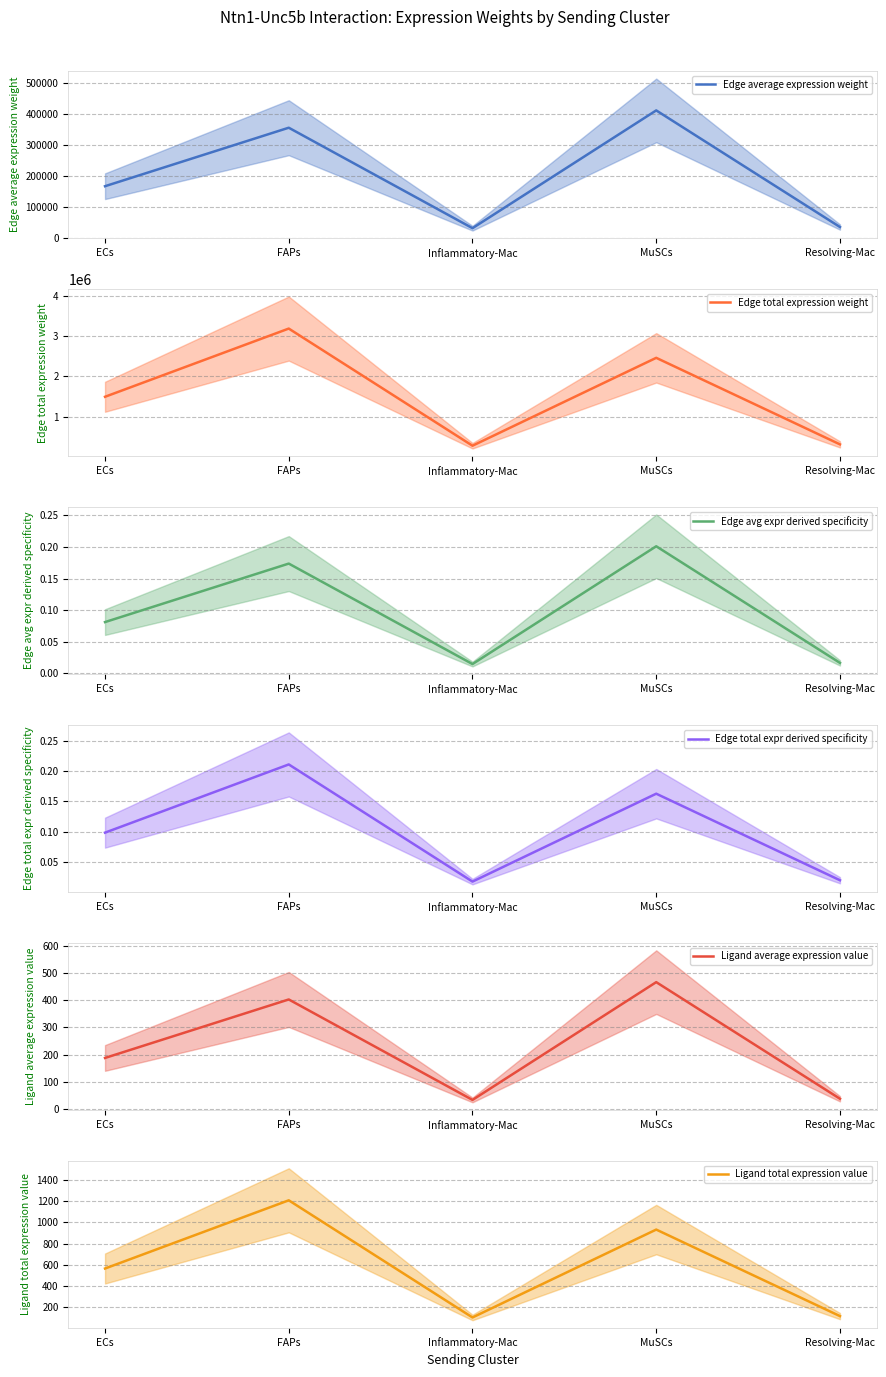

In Edge average expression weight, how many points are higher than both neighbors (excluding endpoints)?

2